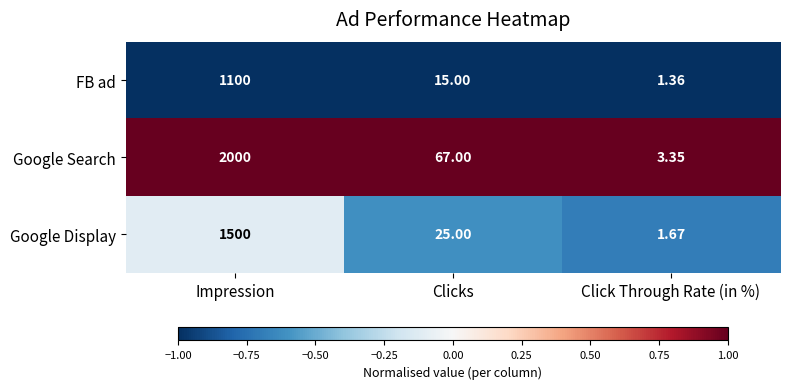

At which category is the sum across all series the highest?

Impression